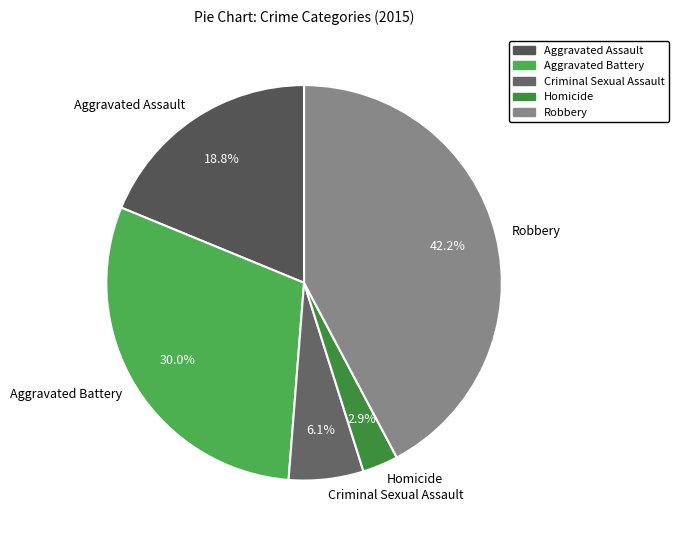

What percentage is NOT represented by Homicide?

97.1%